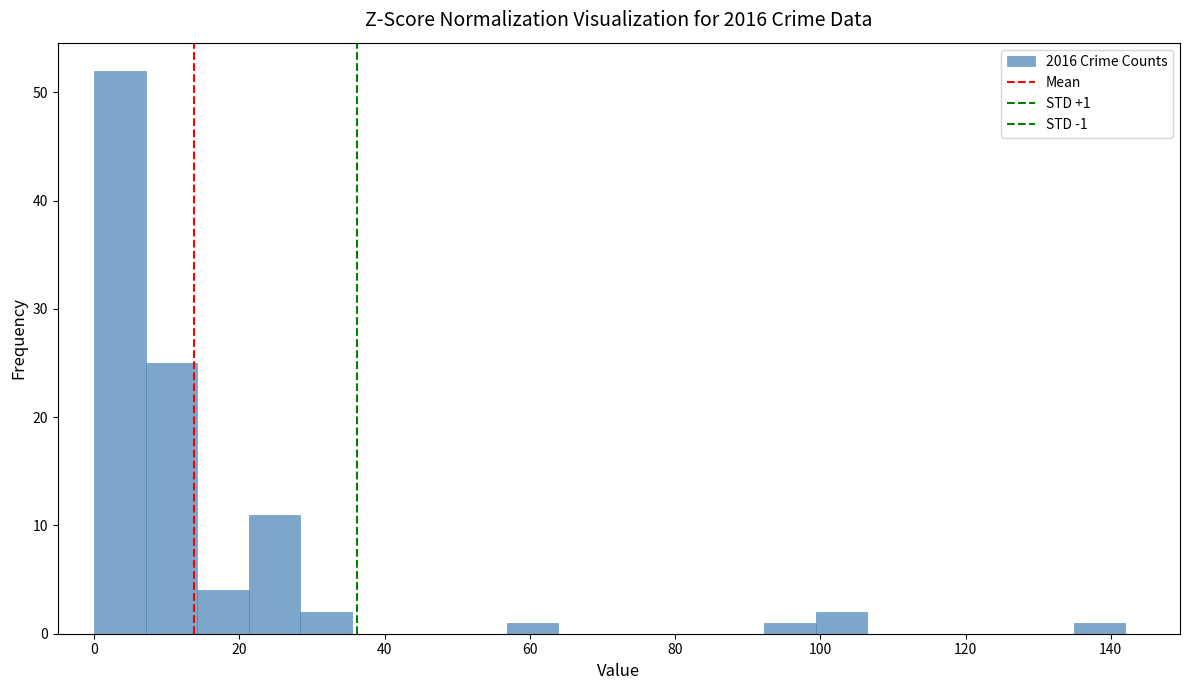

Around what value on the x-axis is the tallest bar? Give the approximate position of its centre, as read against the axis.

4